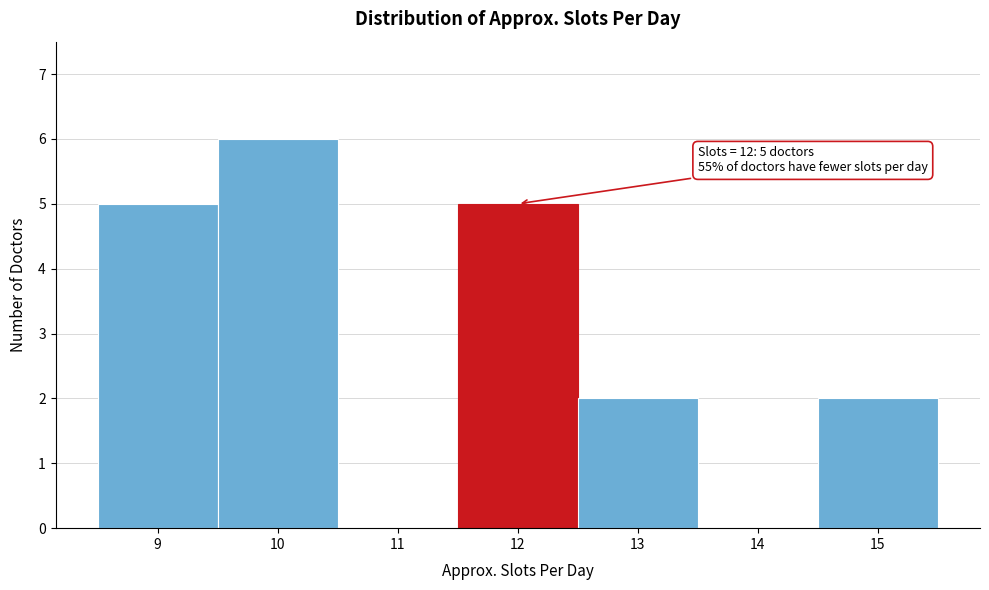

Over which range of the x-axis is the bar tallest?

9.5 to 10.5